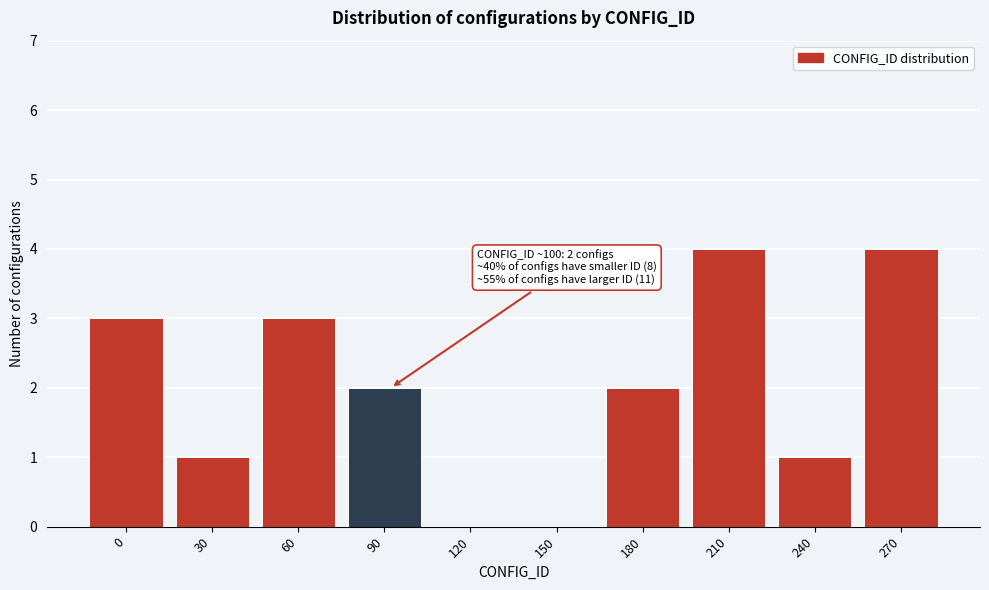

Reading left to right, what are all the values shown in this chart?

0=3	30=1	60=3	90=2	120=0	150=0	180=2	210=4	240=1	270=4